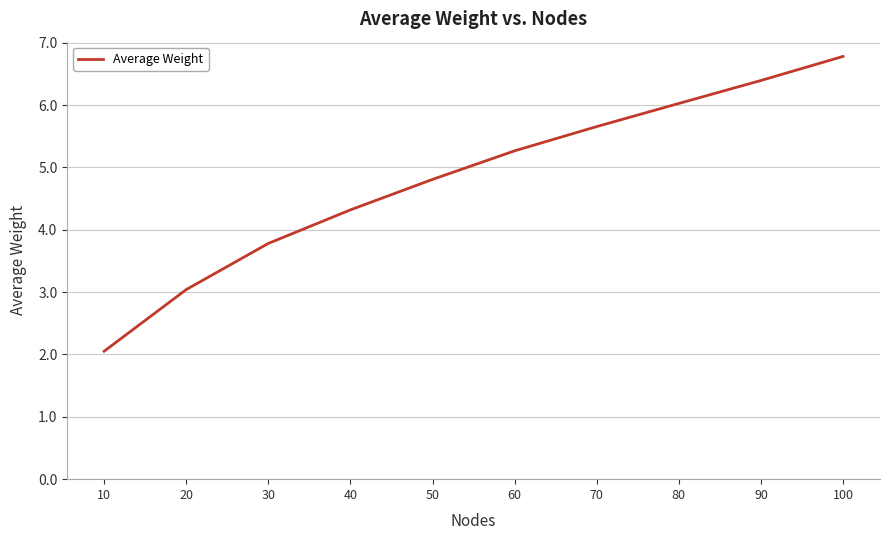

Reading left to right, extract all data points from this chart.

10=2.1	20=3.0	30=3.8	40=4.3	50=4.8	60=5.3	70=5.7	80=6.0	90=6.4	100=6.8